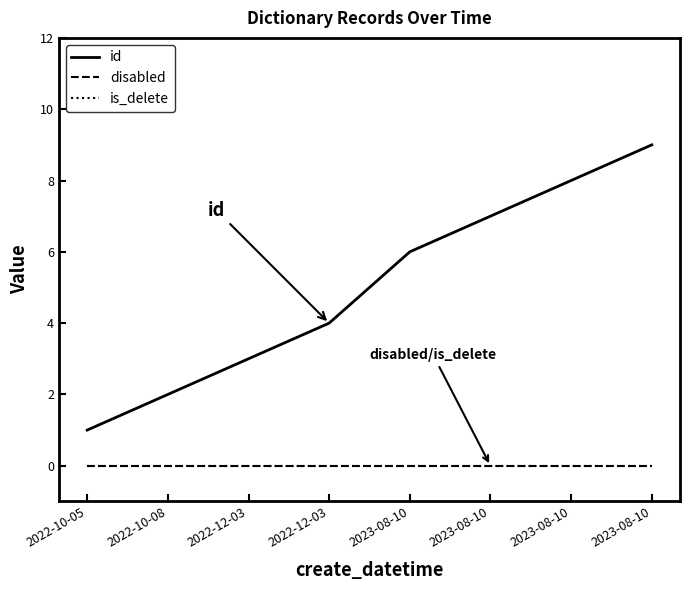

What is the label of the 4th point from the left?

2022-12-03